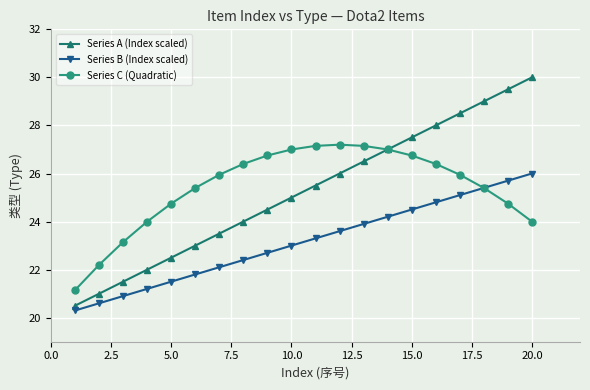

True or false: Series A (Index scaled) and Series B (Index scaled) intersect in this chart.

False